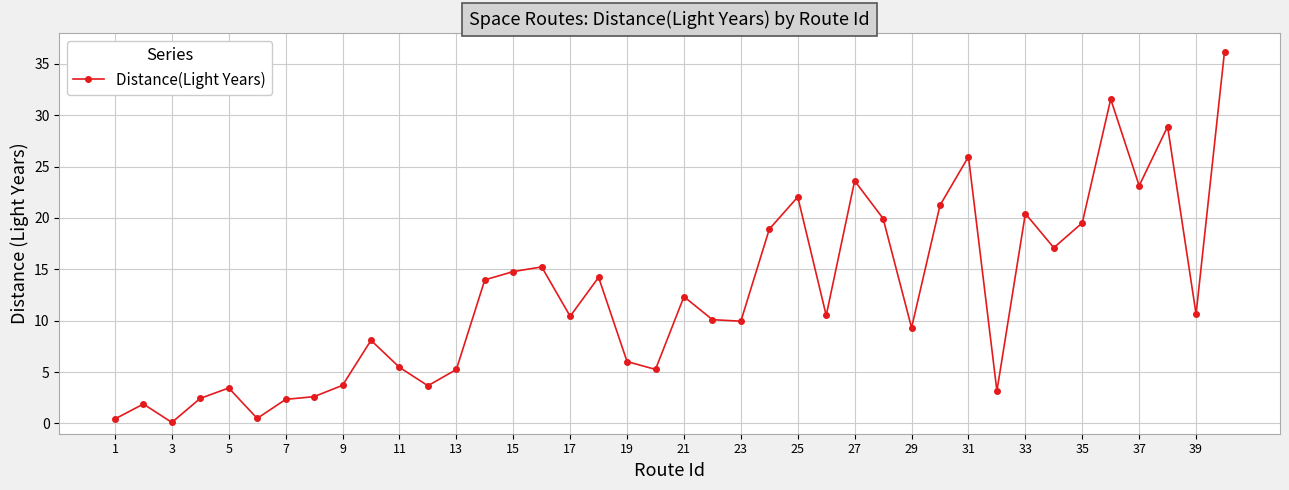

What is the difference between the maximum and minimum values?

36.1